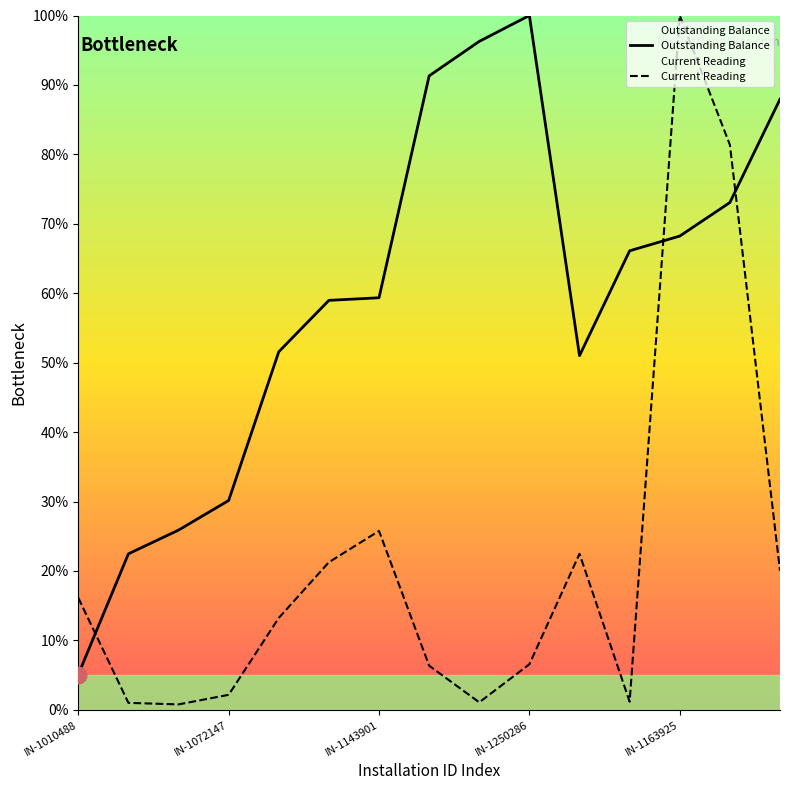

What is the value of the Current Reading point at the 14th from the left?

81.4